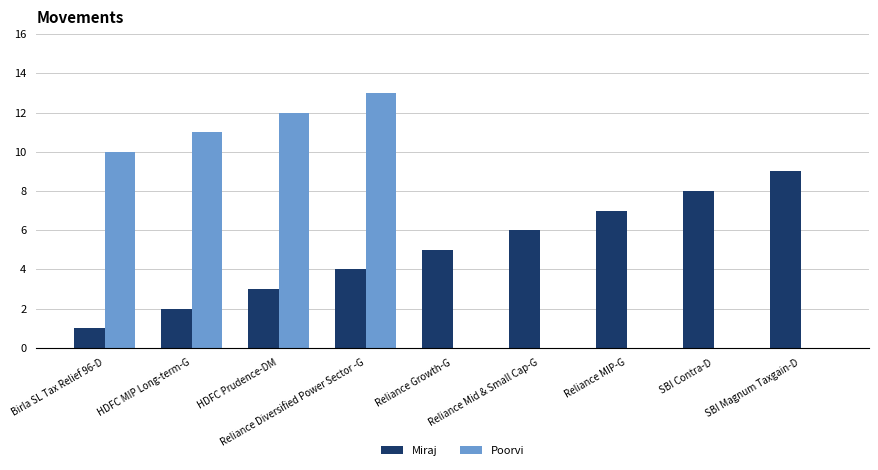

What is the highest value of the Poorvi series?

13